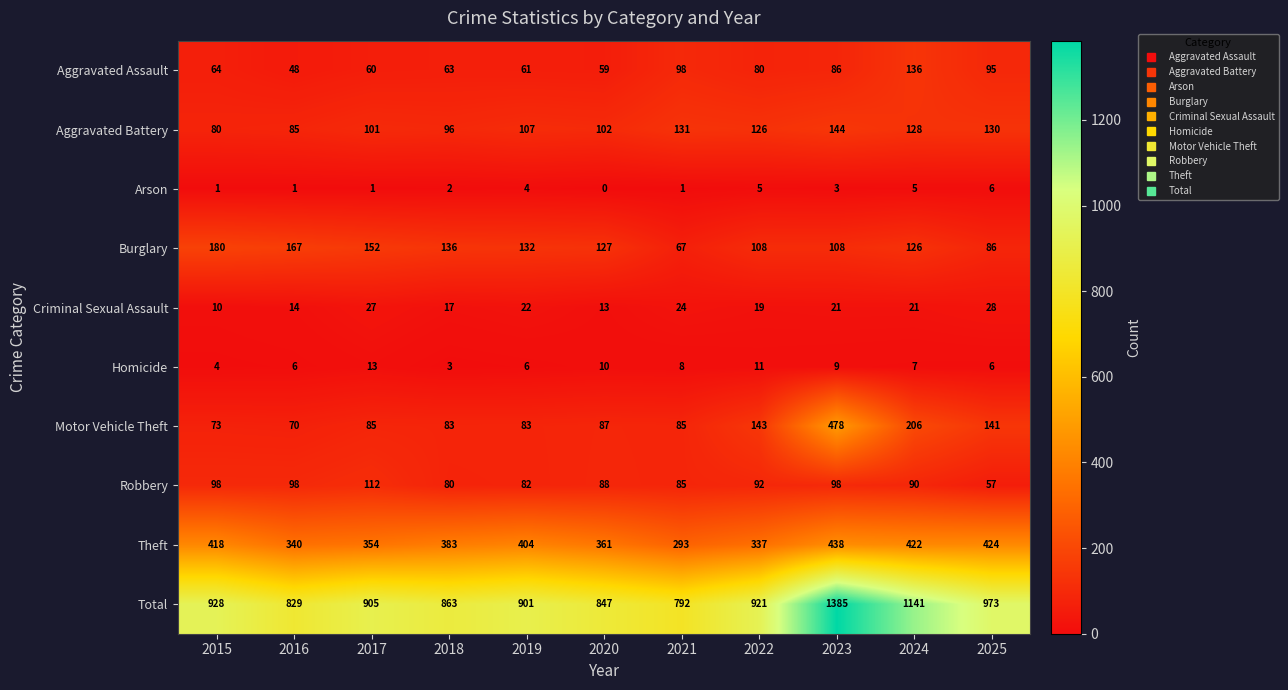

What is the difference between the highest and lowest values at 2019?

897